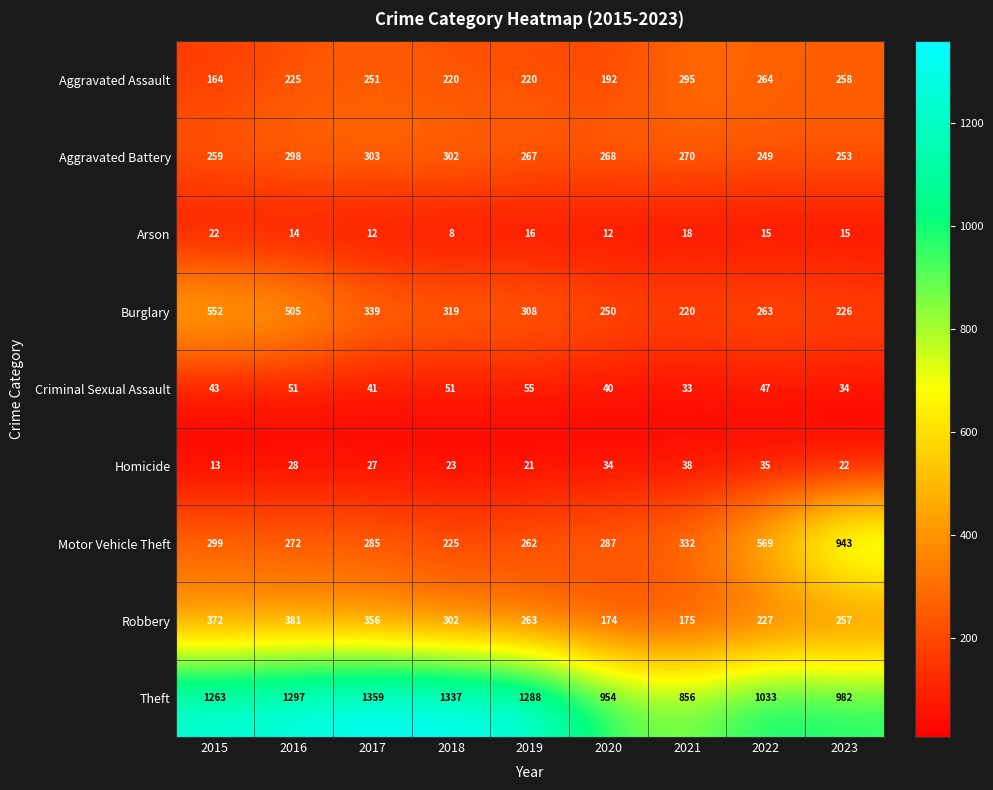

What is the difference between the Homicide values at 2019 and 2021?

17